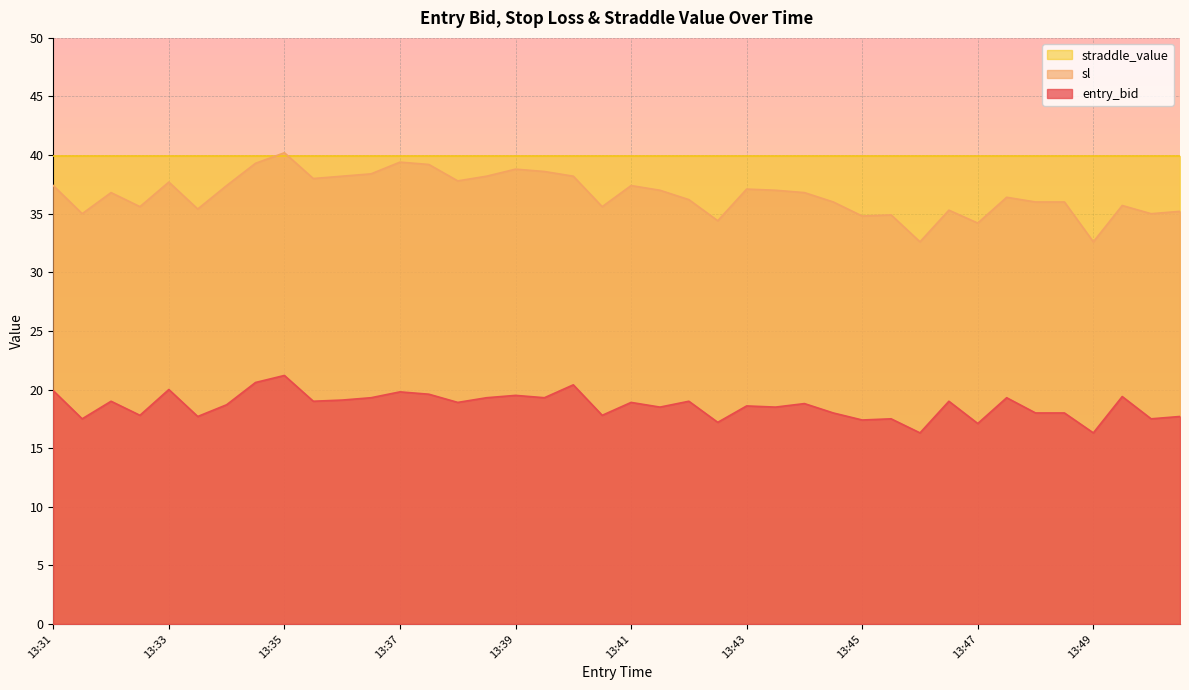

What is the greatest value displayed?

40.2